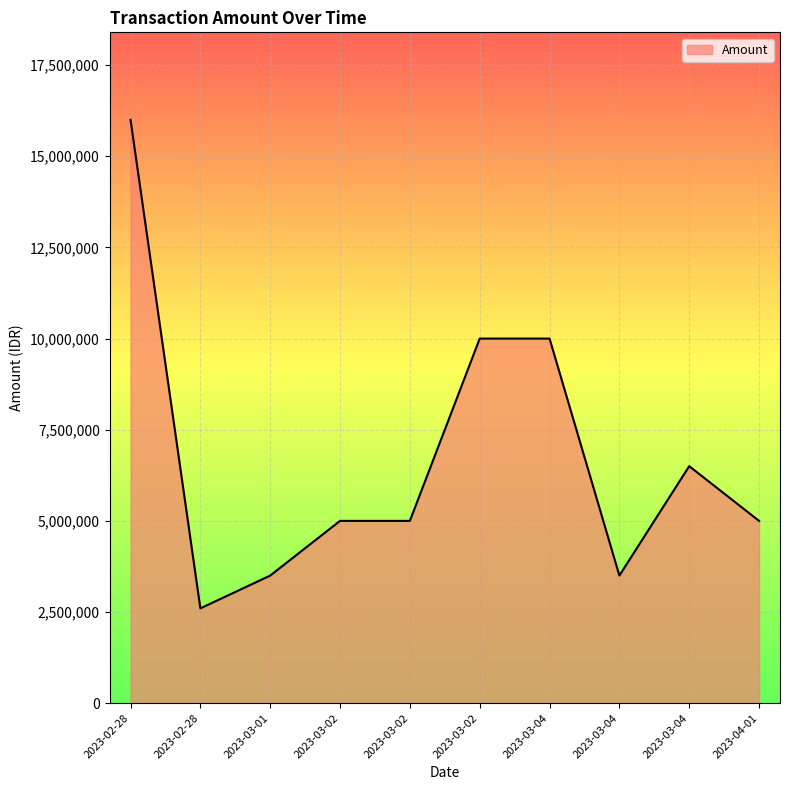

Does the chart have visible grid lines?

Yes